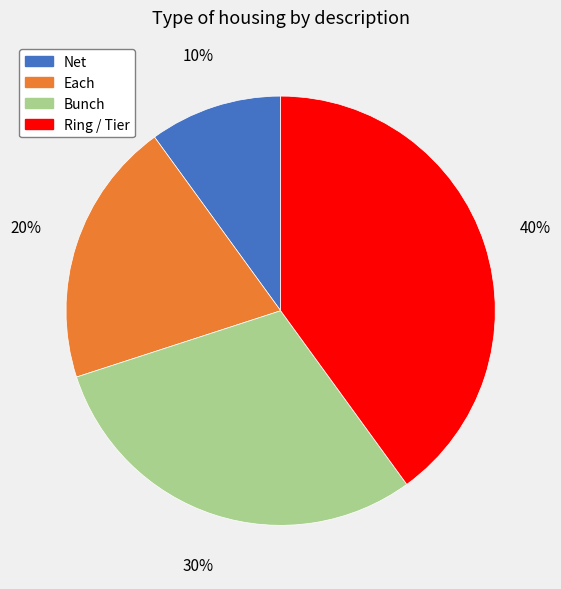

True or false: Bunch accounts for 30% of the total.

True